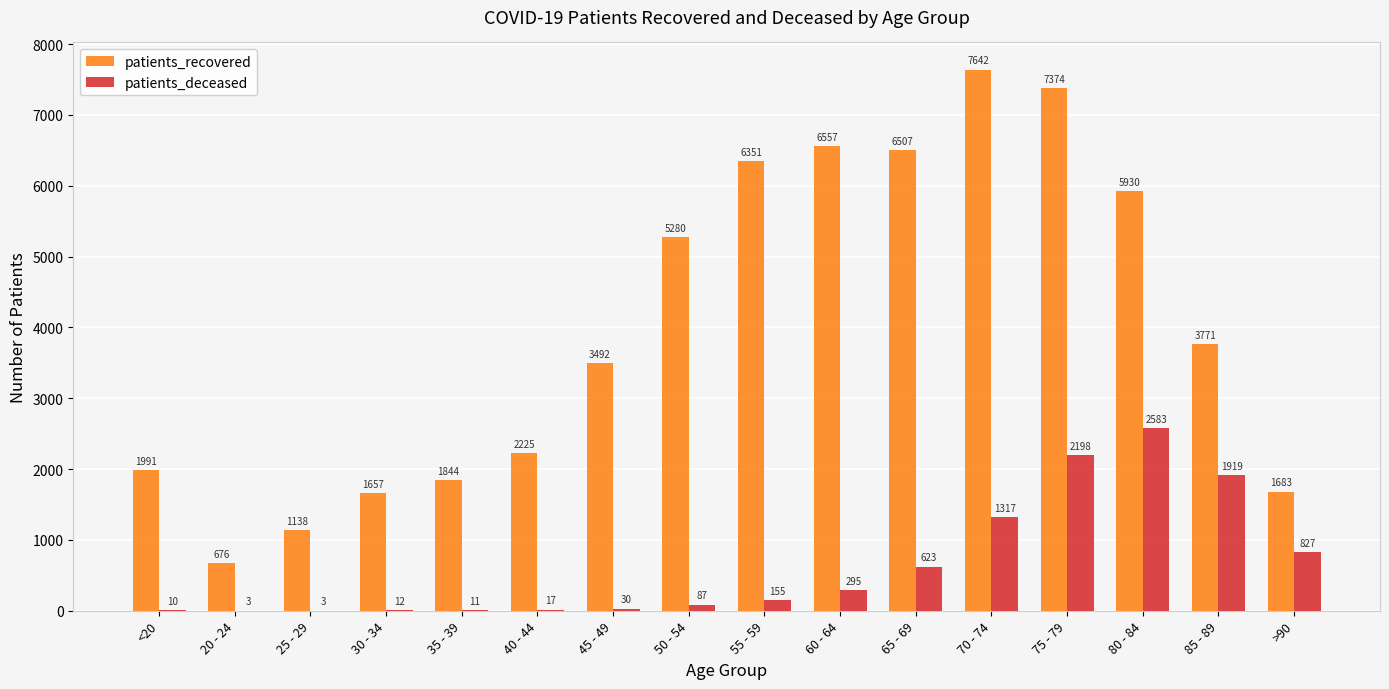

Which series has the largest total across all categories?

patients_recovered